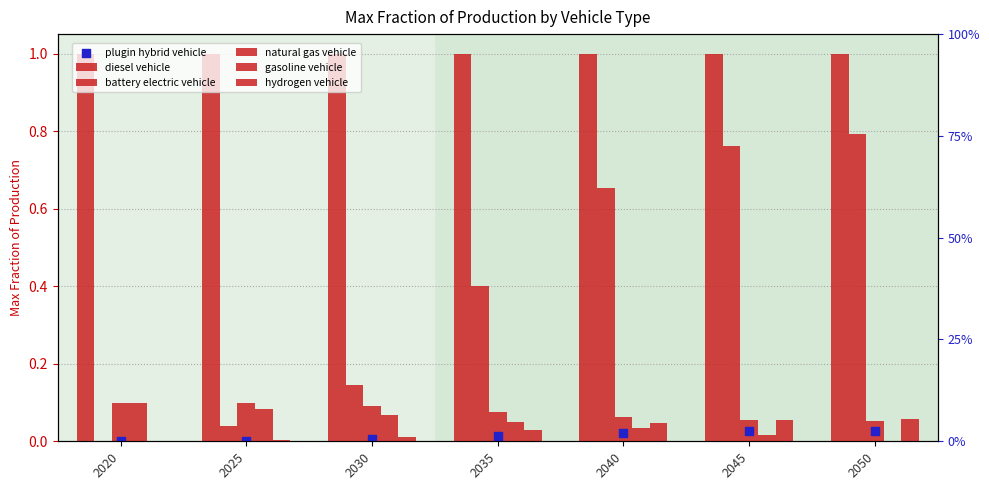

Which series has the largest total across all categories?

diesel vehicle